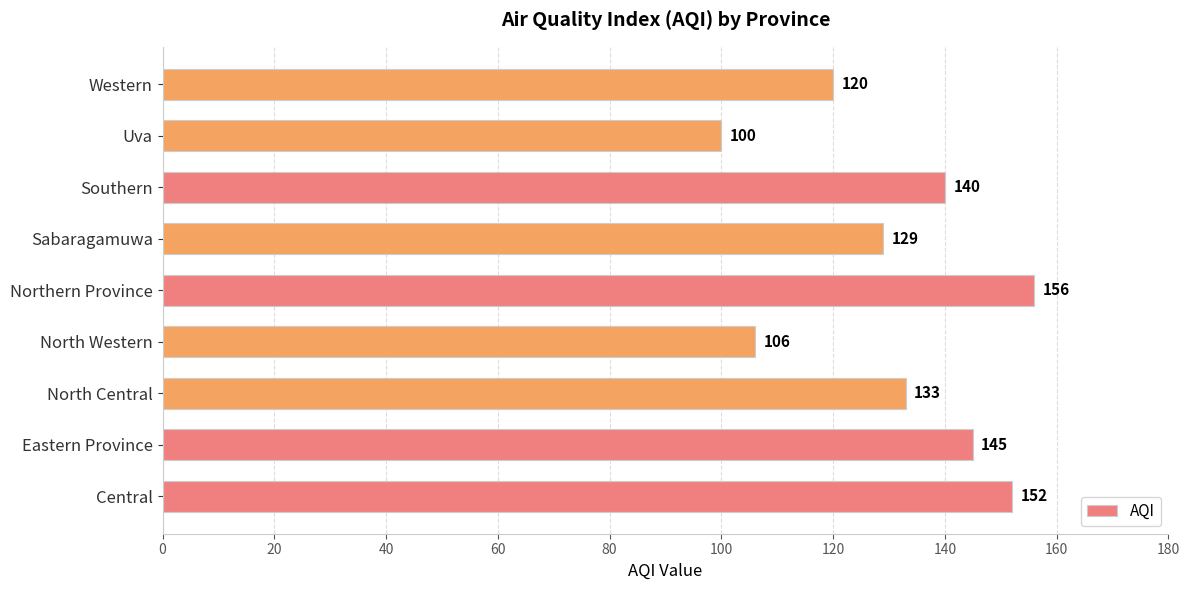

Which category has the lowest value across all series?

Uva